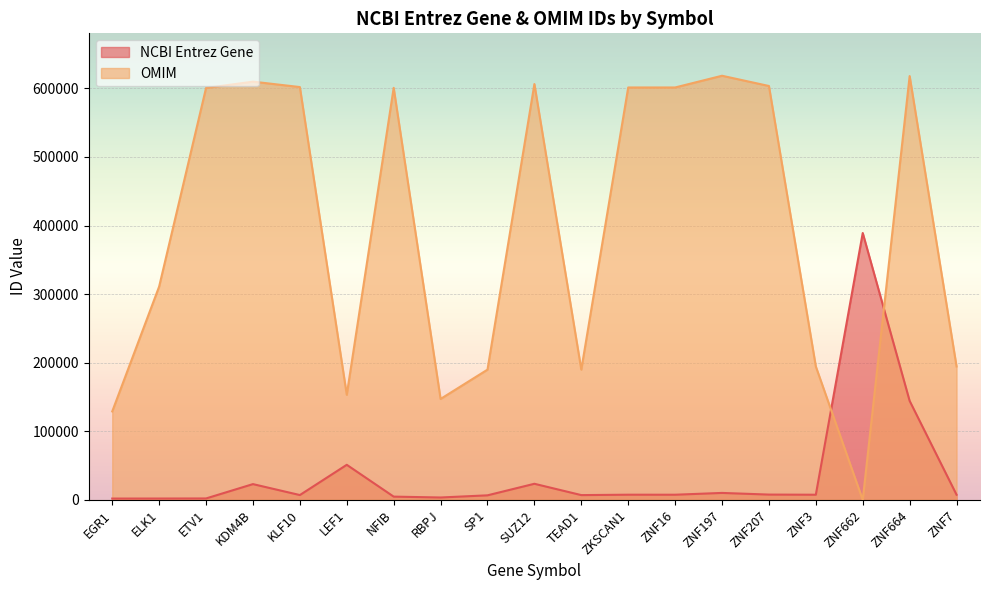

True or false: OMIM and NCBI Entrez Gene intersect in this chart.

True